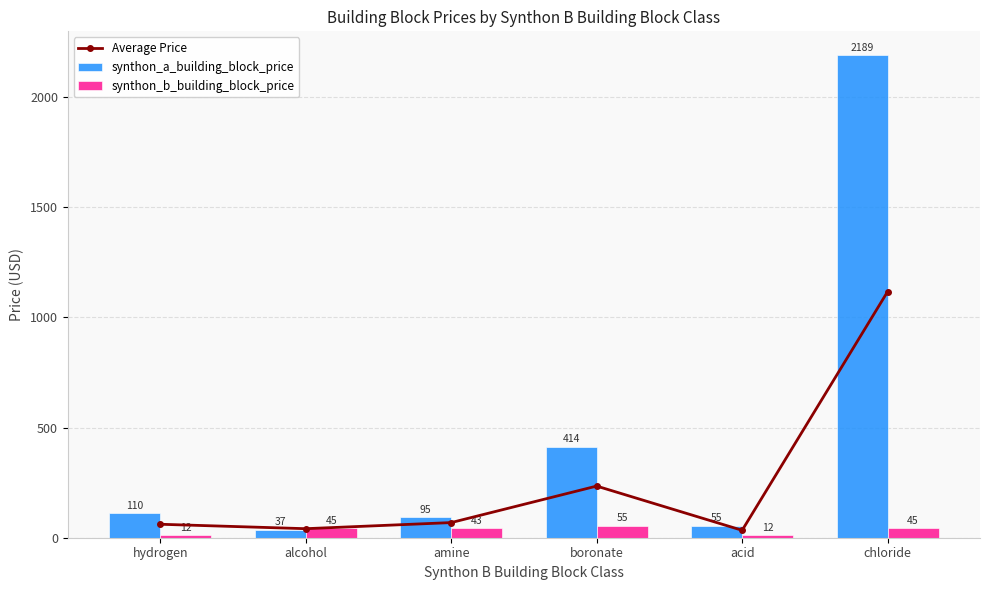

What is the average value of the synthon_a_building_block_price series?

483.2